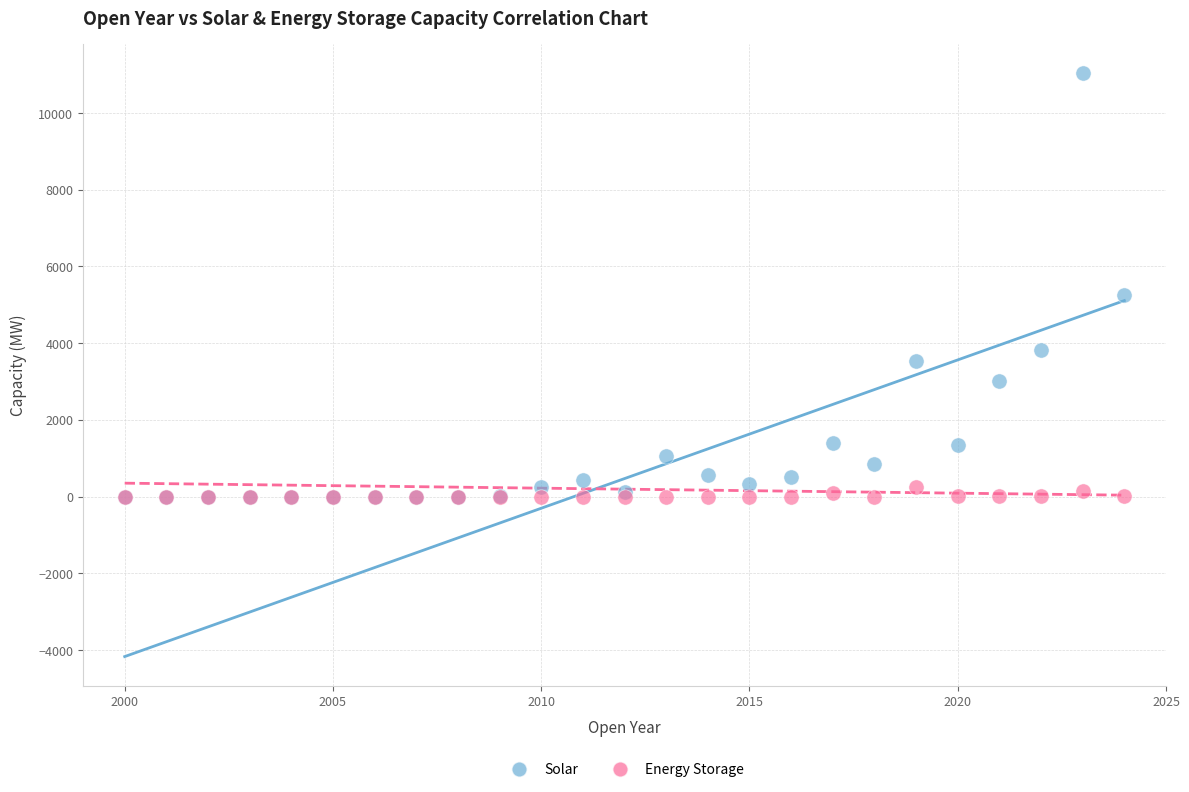

Which series reaches the maximum Y coordinate?

Solar